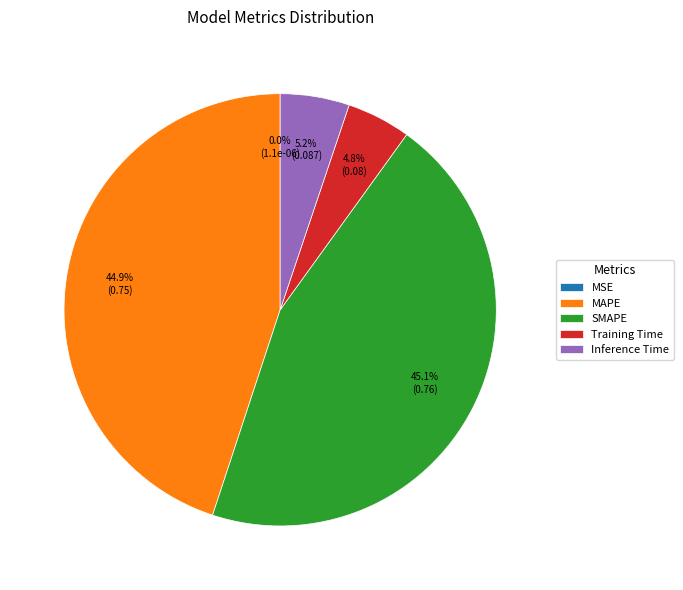

Which has a higher value, Inference Time or SMAPE?

SMAPE